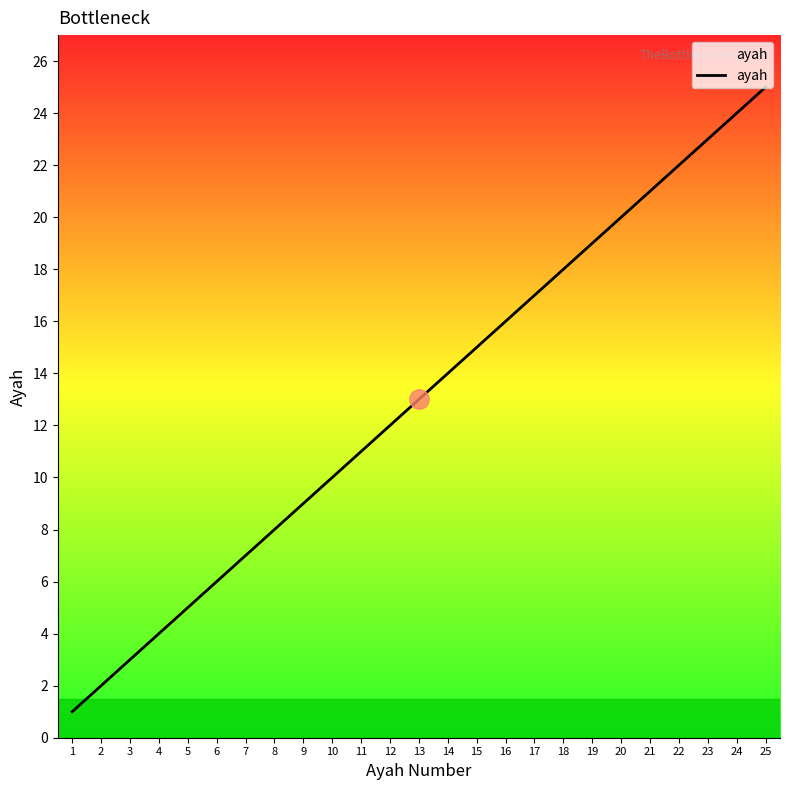

Rank the categories by value from highest to lowest.

25, 24, 23, 22, 21, 20, 19, 18, 17, 16, 15, 14, 13, 12, 11, 10, 9, 8, 7, 6, 5, 4, 3, 2, 1